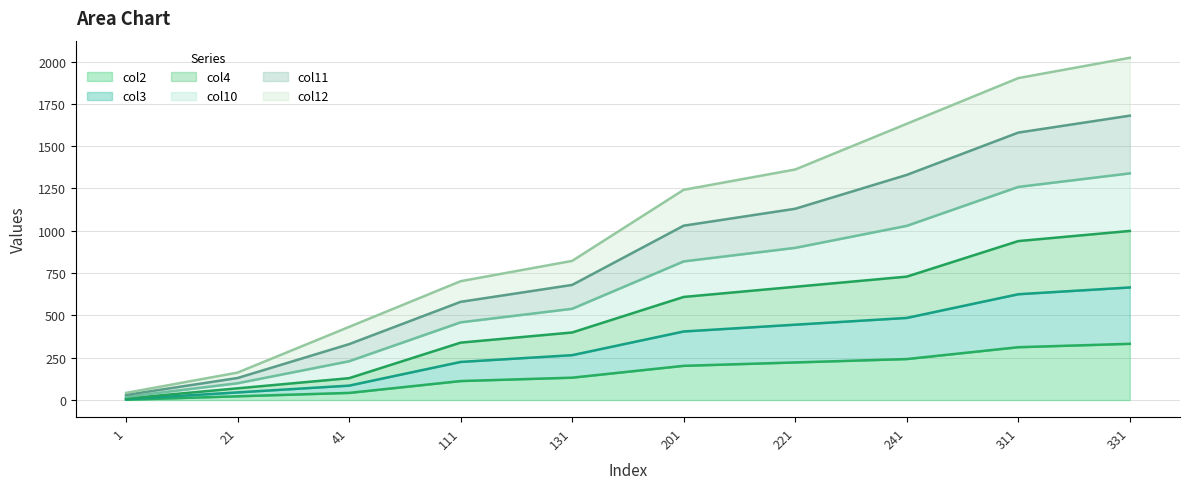

List the series in order of their peak value, lowest first.

col2, col3, col4, col12, col11, col10